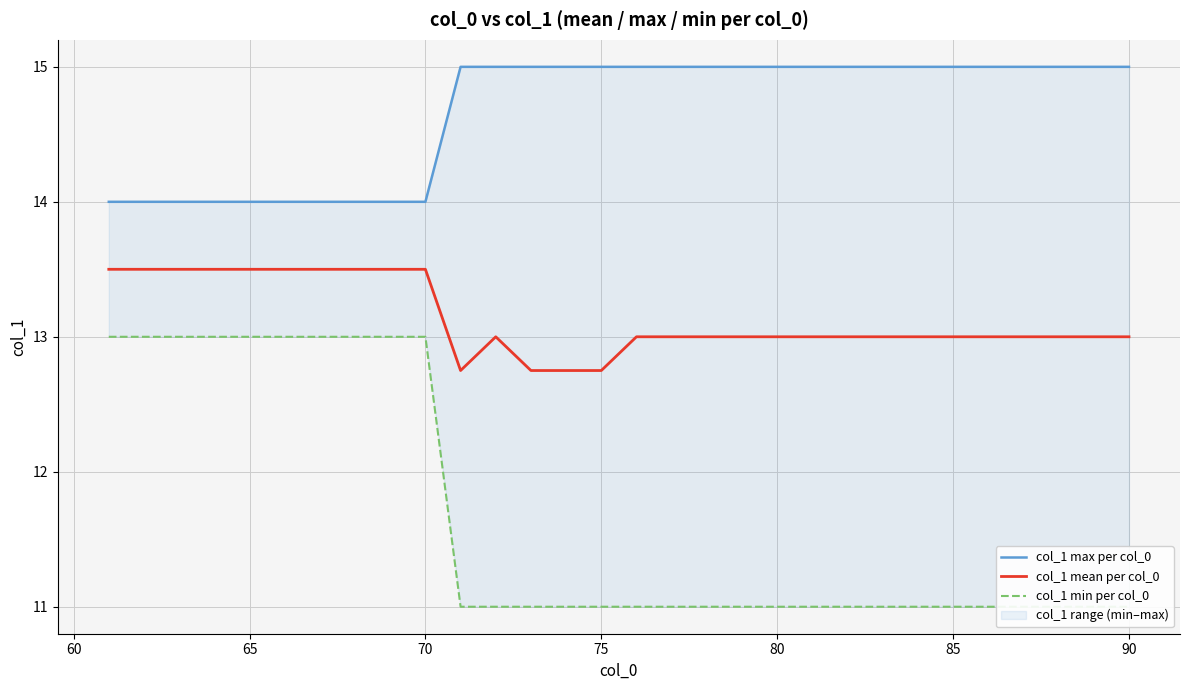

What is the highest value of the col_1 mean per col_0 series?

13.5